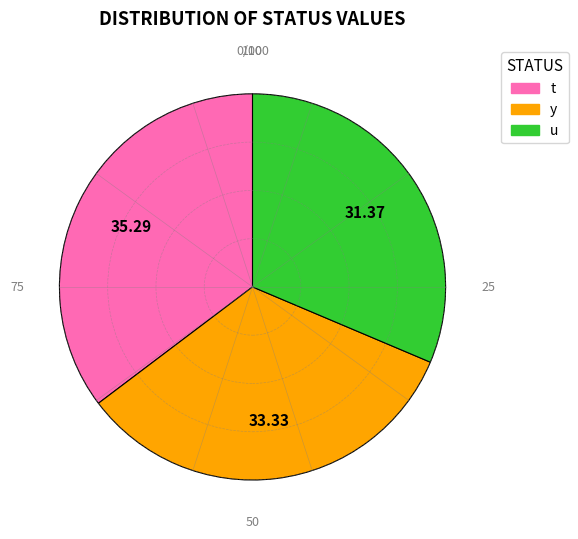

Do t and y together represent more than half of the pie?

Yes